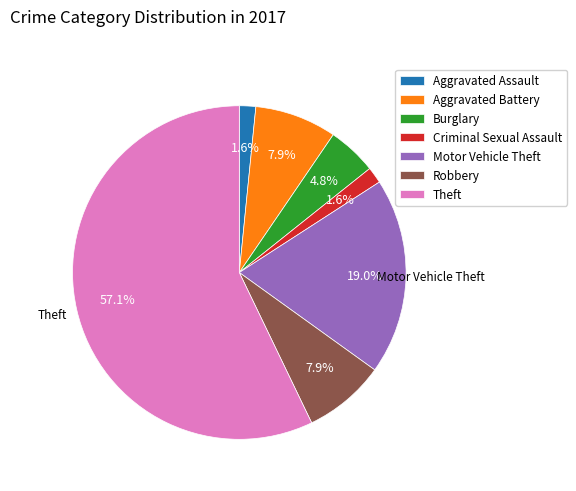

What percentage is the Aggravated Battery slice, to the nearest percent?

8%